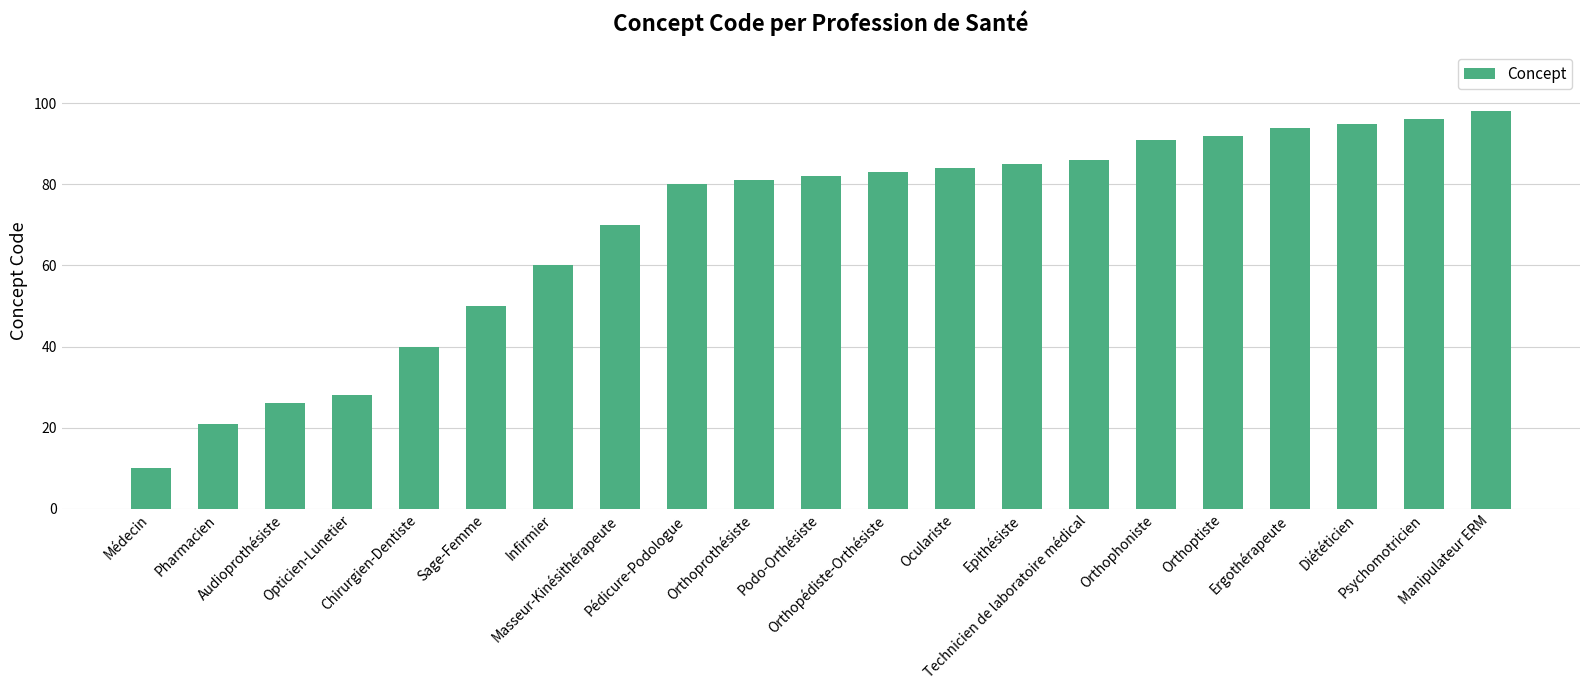

What value does the data have at Ergothérapeute, to the nearest 5?

95